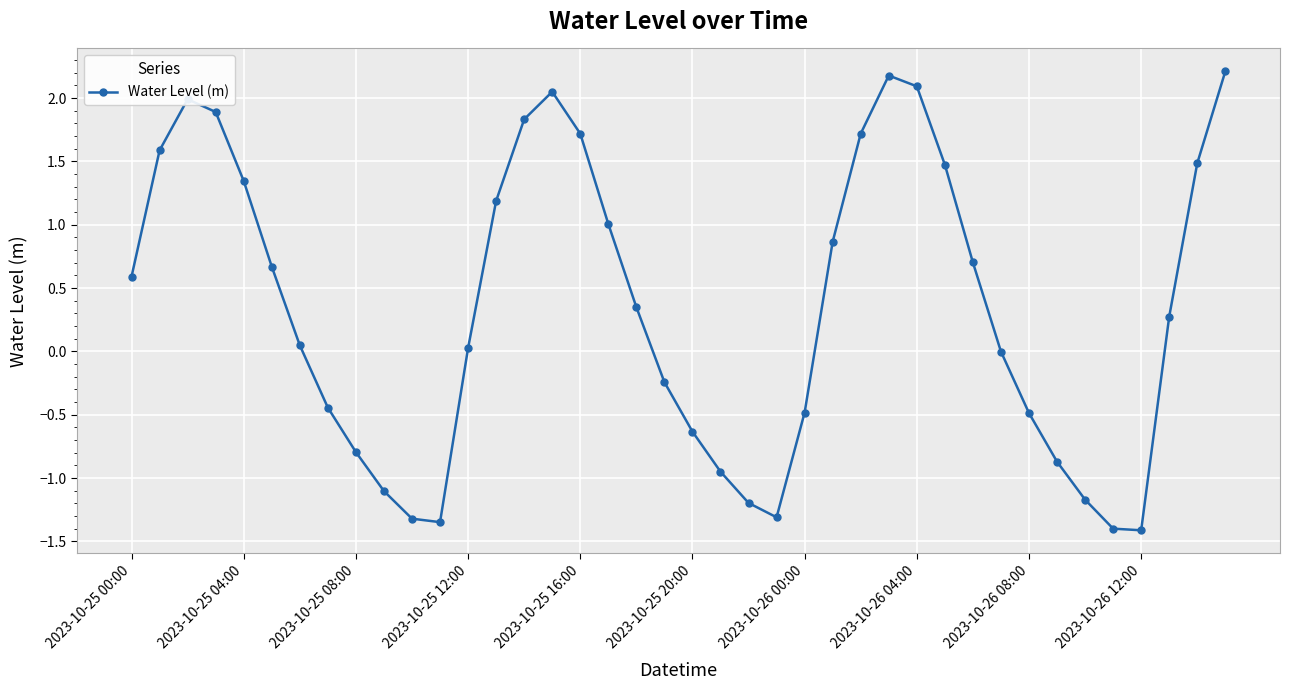

True or false: there are more than 2 points higher than both neighbors.

True